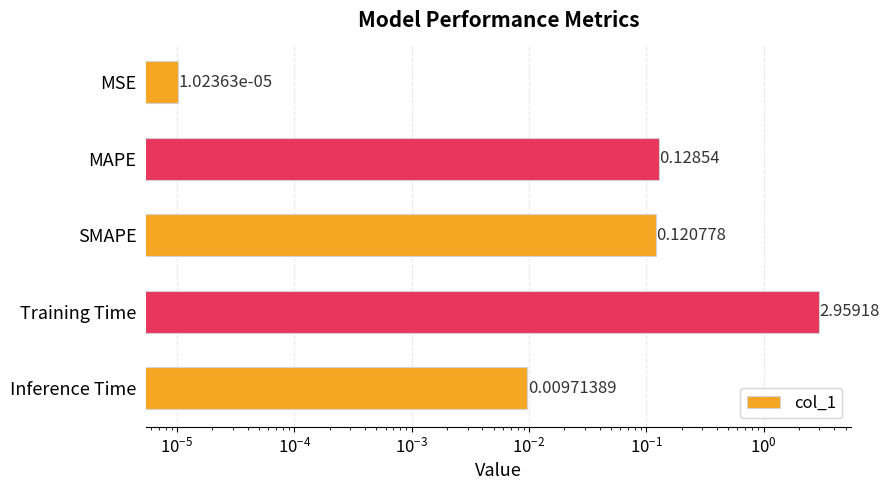

How many bars are there in total?

5